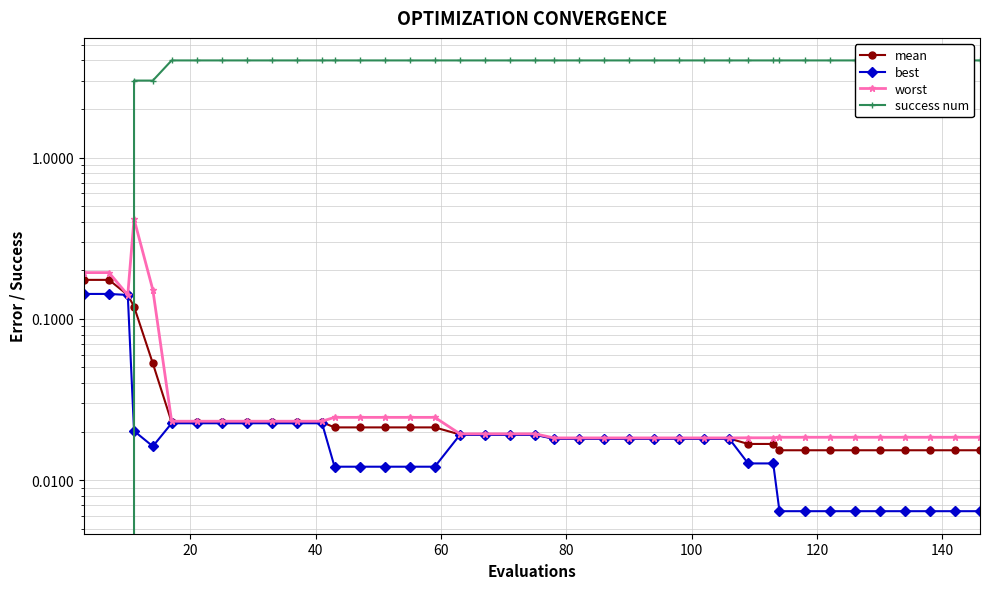

How many values in success num are above zero?

37